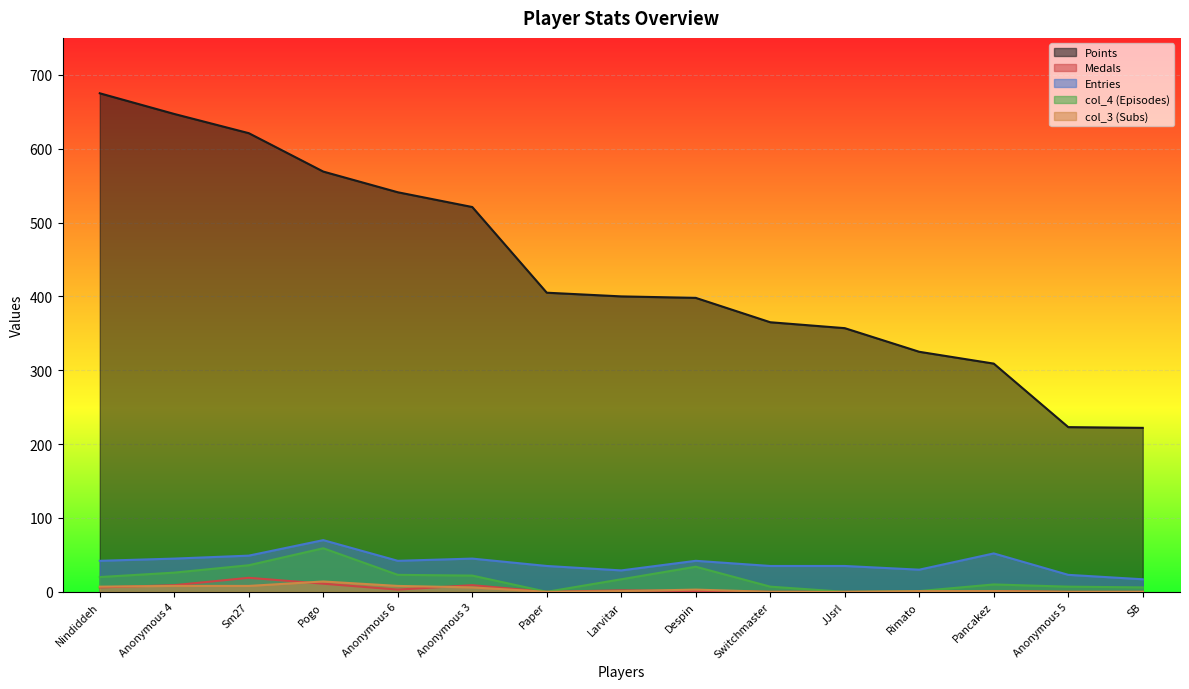

What is the spread (max minus min) of values at Switchmaster?

365